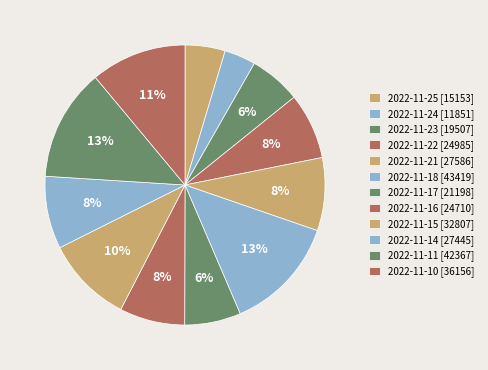

Is it true that 2022-11-14 is 8% of the pie?

True